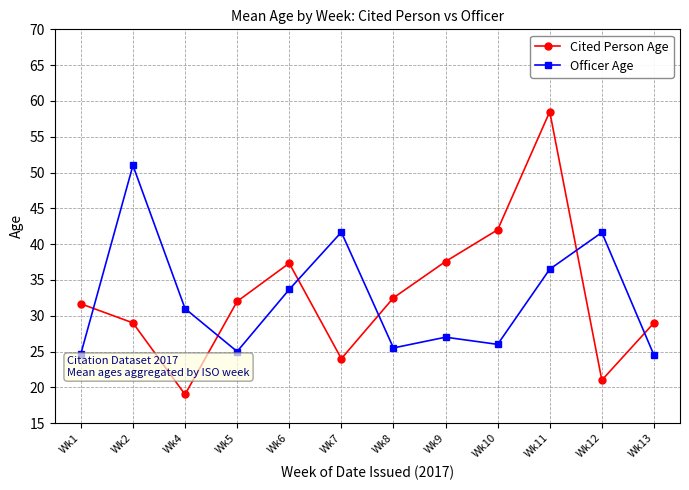

Where is the first local minimum for Officer Age?

Wk5